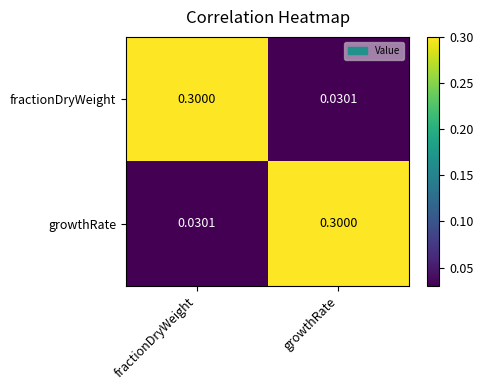

Where is fractionDryWeight nearest to the value 0?

growthRate